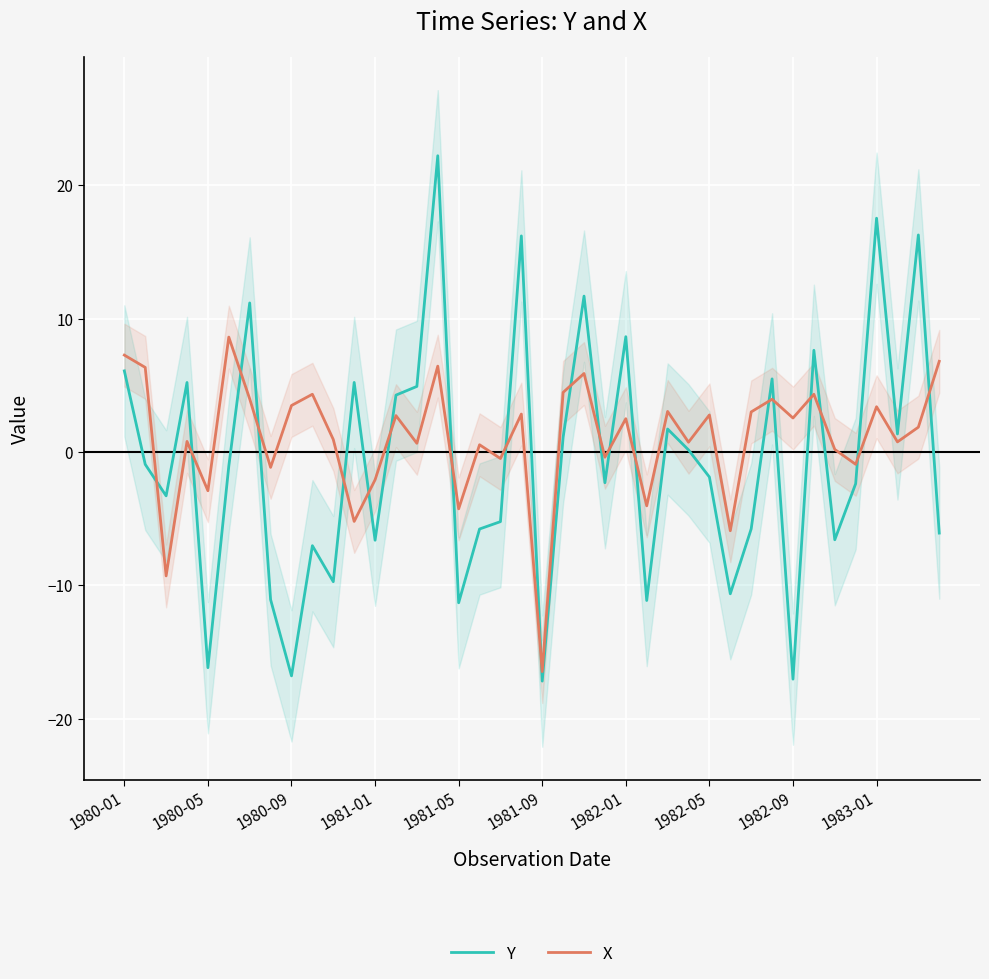

At which label does X reach its minimum?

1981-09